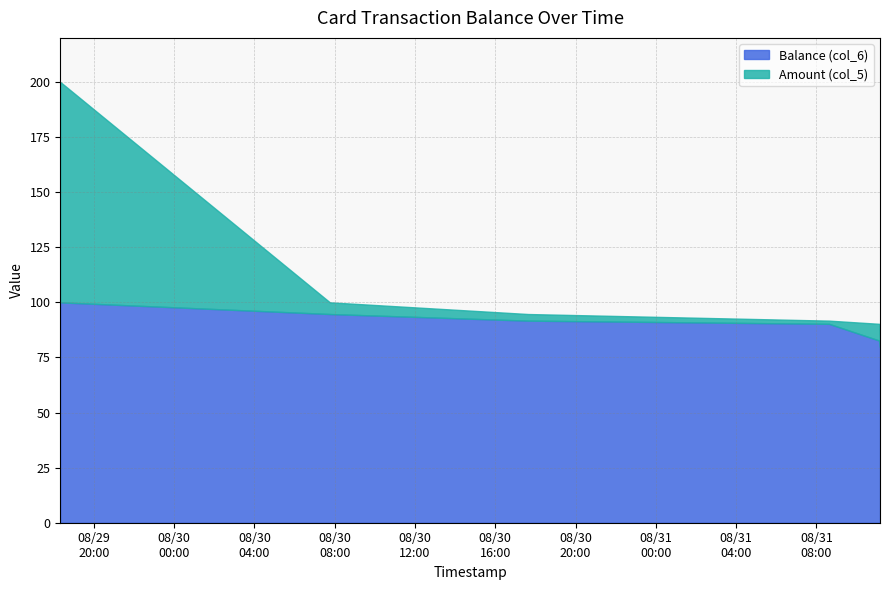

Which series has the largest range (max minus min)?

Amount (col_5)